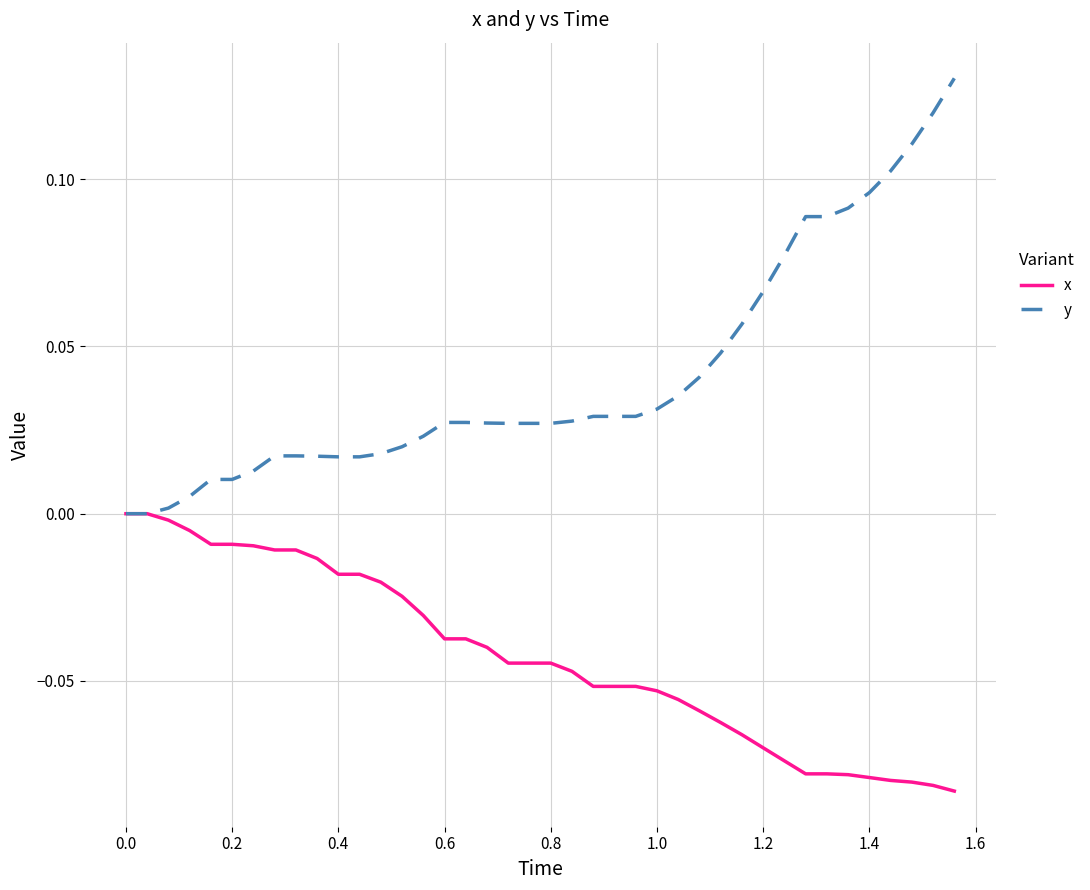

List the series in order of their peak value, lowest first.

x, y